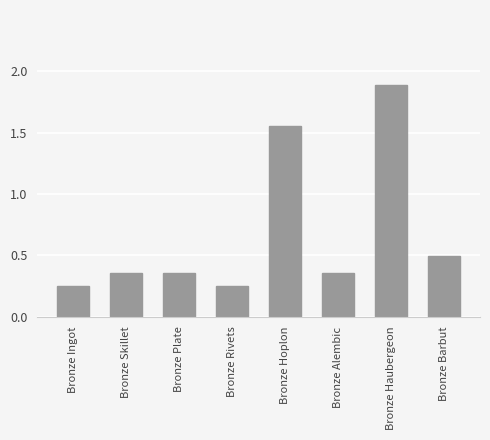

What is the average value?

0.7